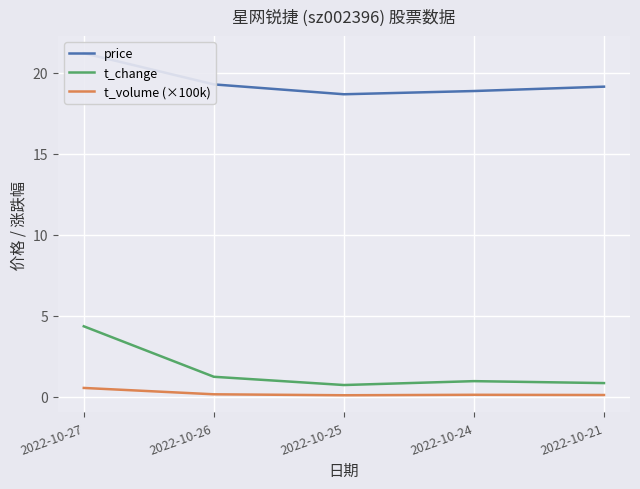

True or false: t_change has a value of 1.8 at 2022-10-26.

False